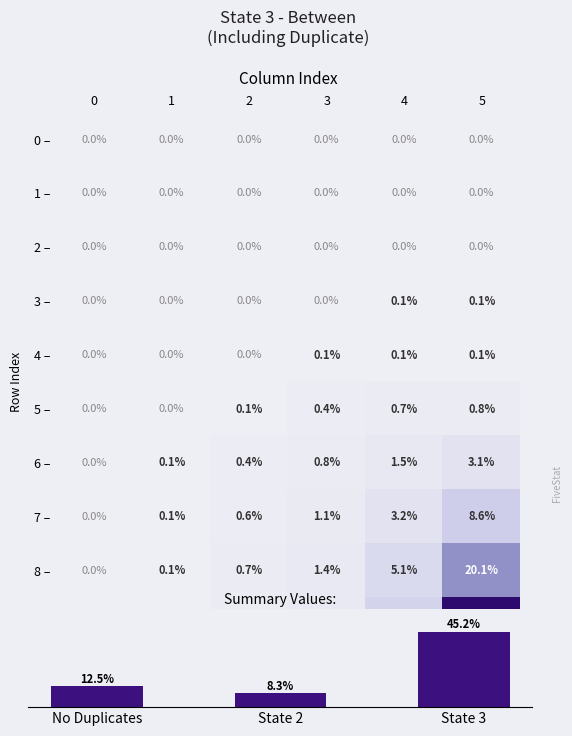

Where is 9 nearest to the value 20?

4